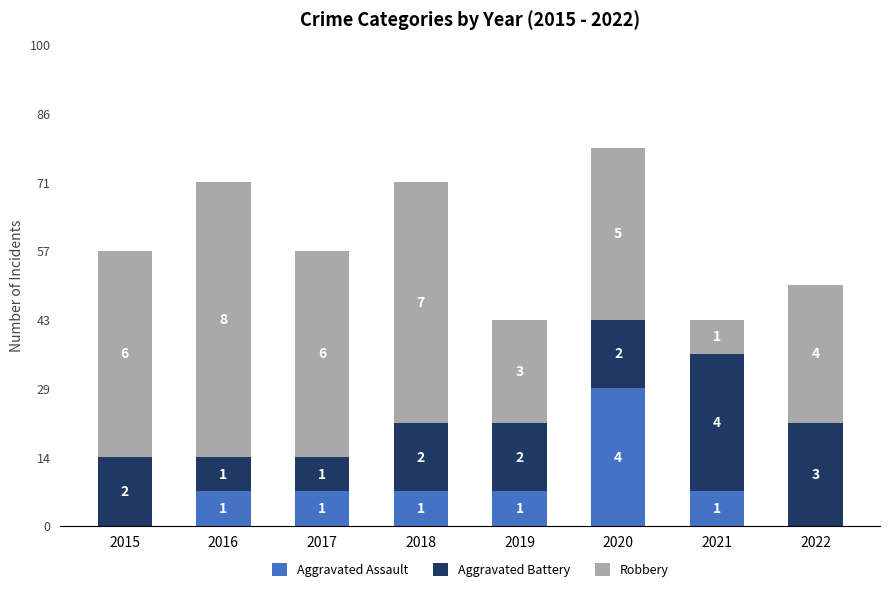

What is the sum of the Aggravated Assault values at 2021 and 2020?

5